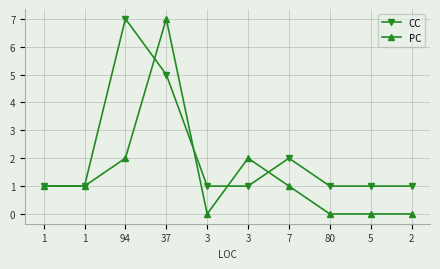

Which series has the largest total across all categories?

CC